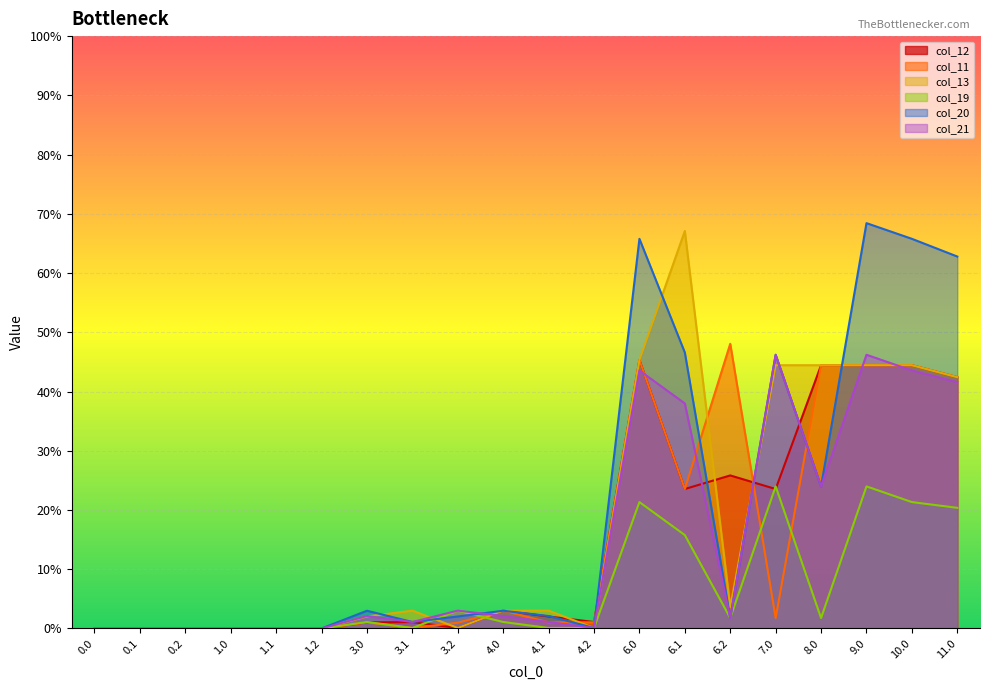

Which series has the largest total across all categories?

col_20